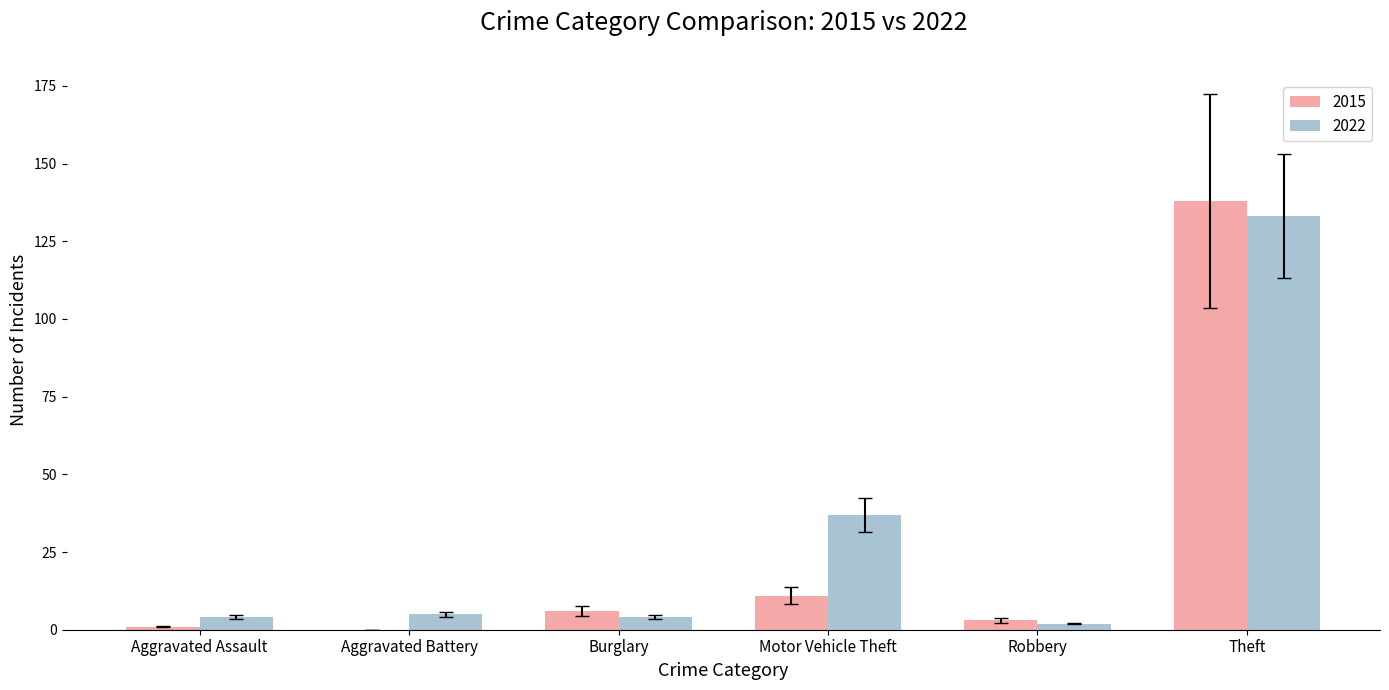

What is the sum of all 2022 values?

185